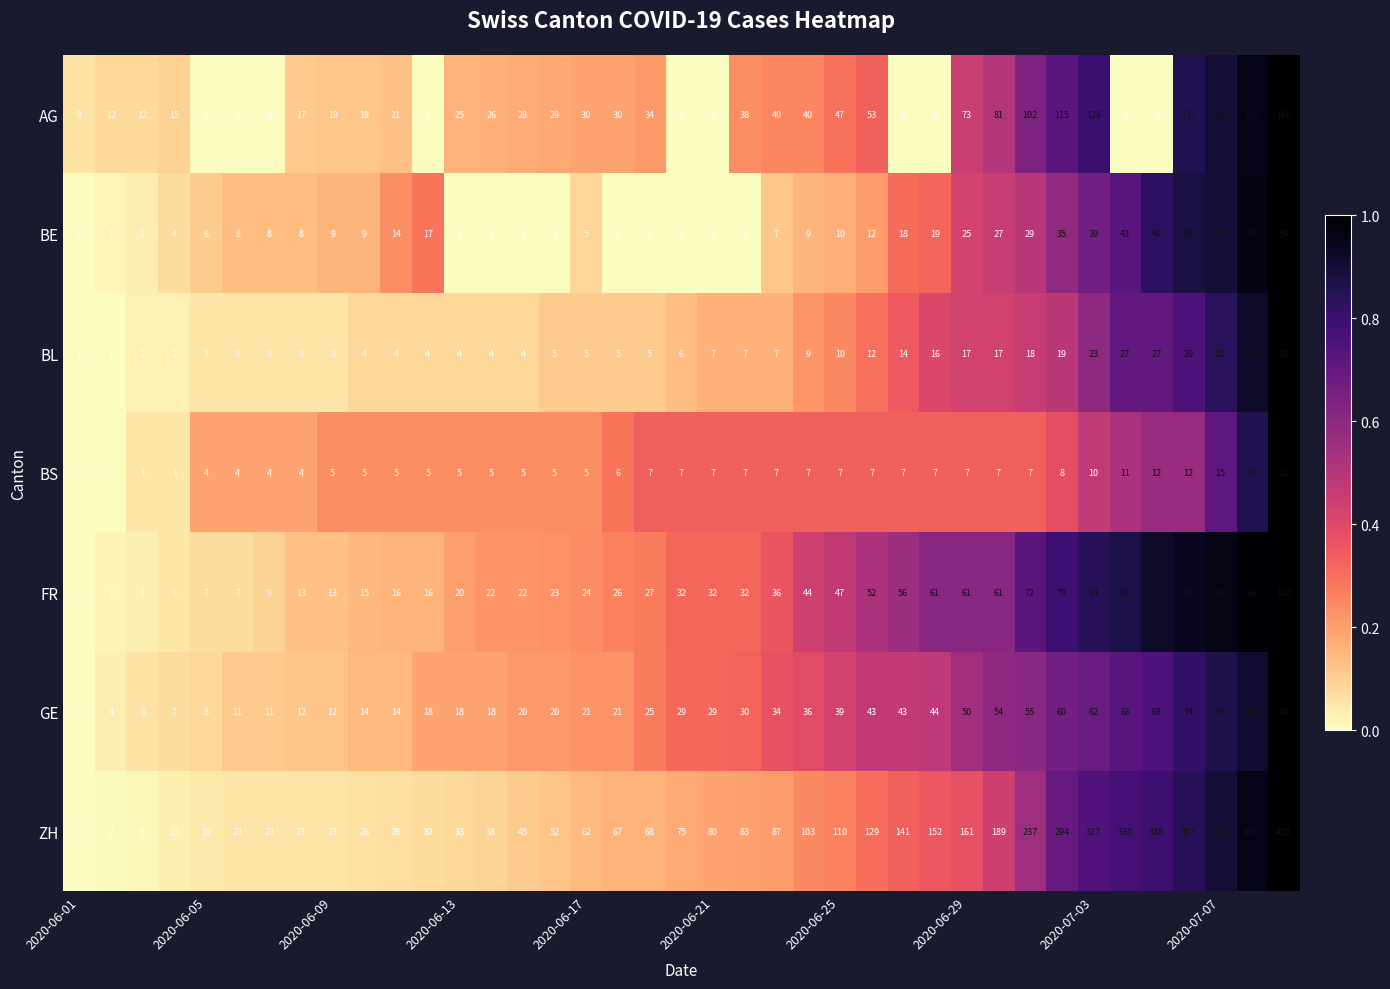

Which series has the largest range (max minus min)?

ZH